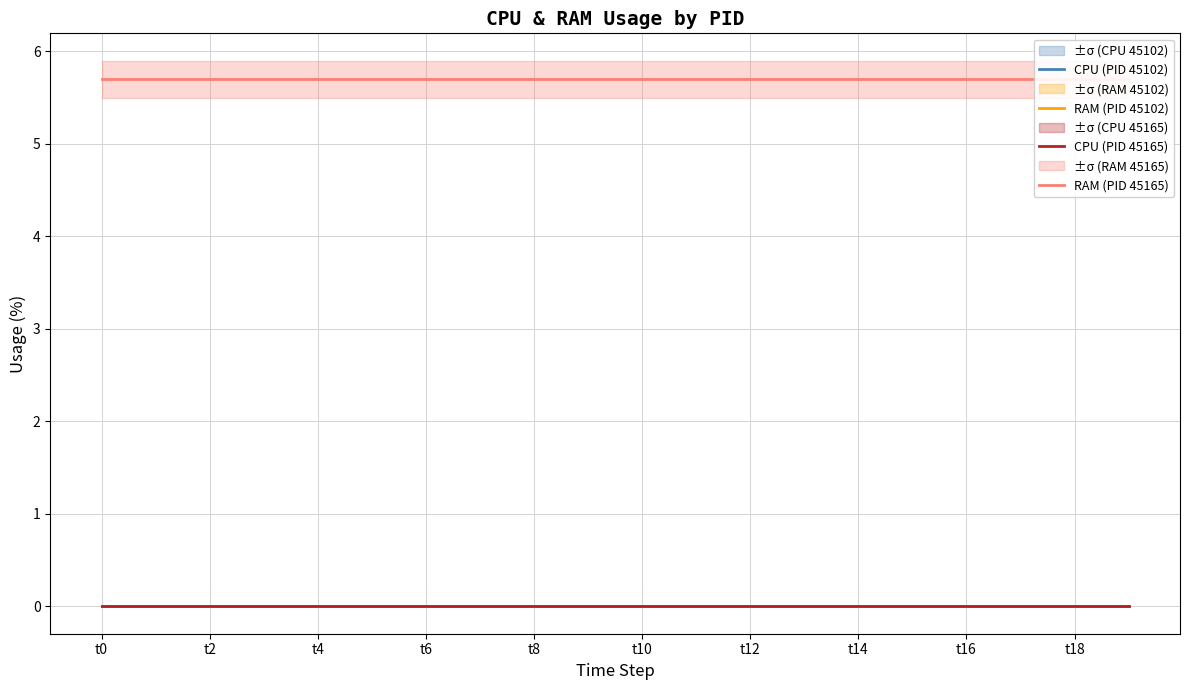

True or false: RAM (PID 45165) has more than 0 interior local peaks.

False